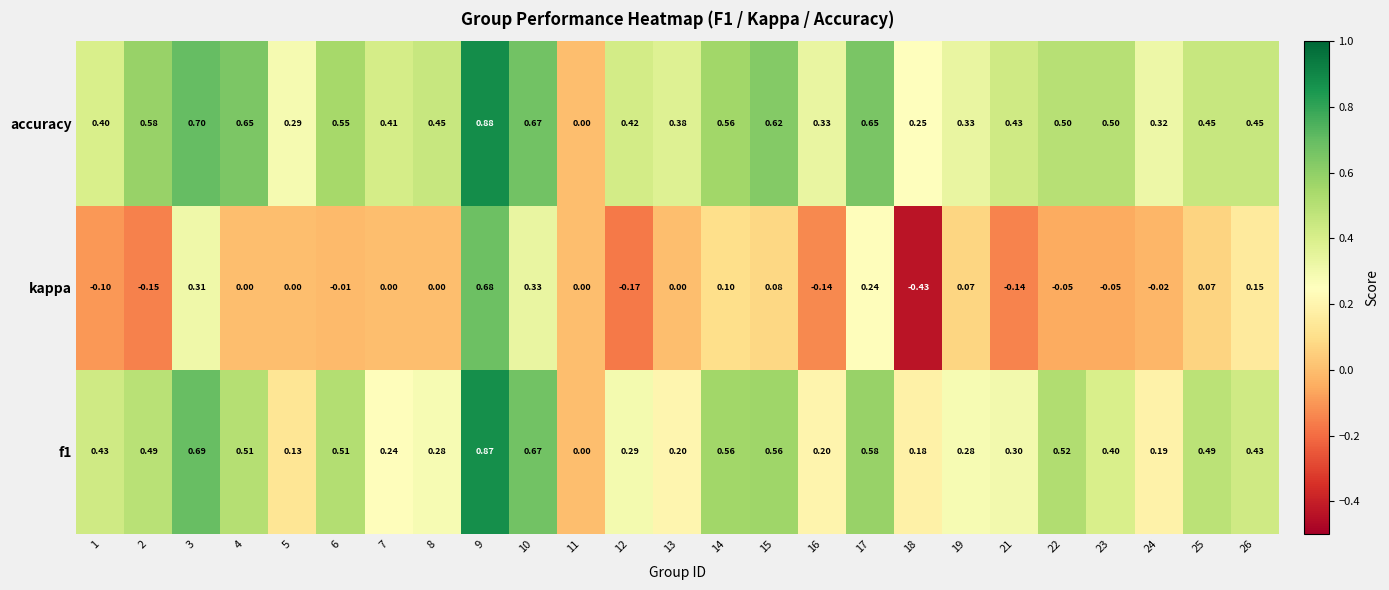

Which series has the widest spread of values?

kappa